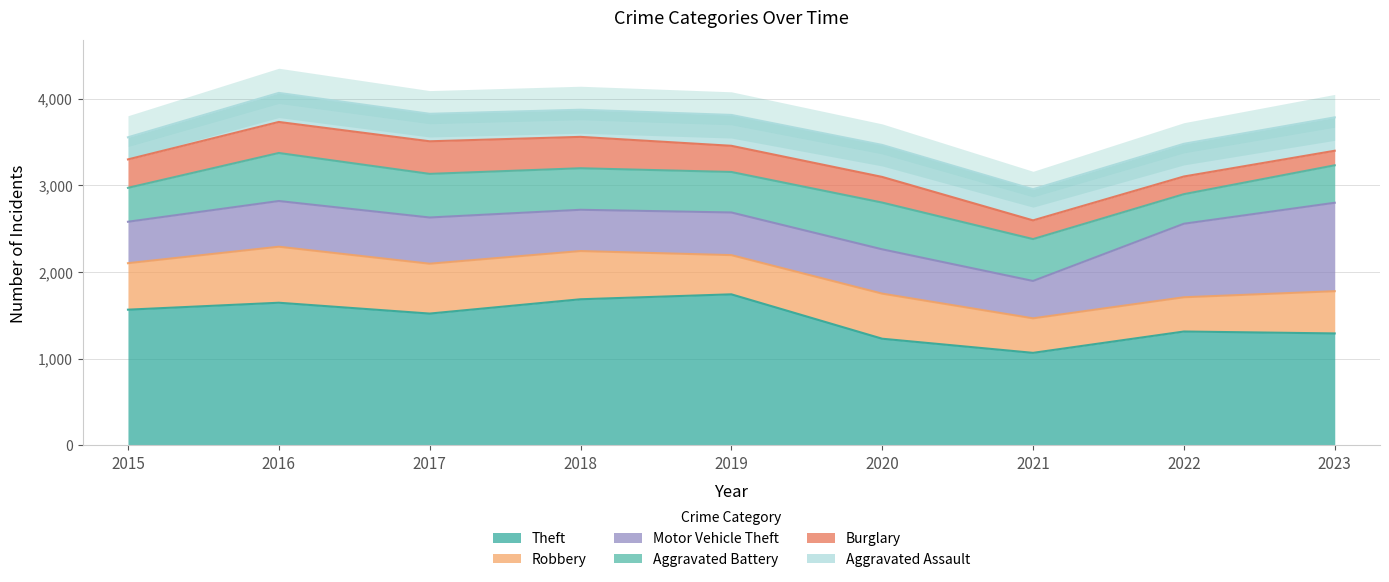

The value of Motor Vehicle Theft at 2020 is 738. True or false?

False